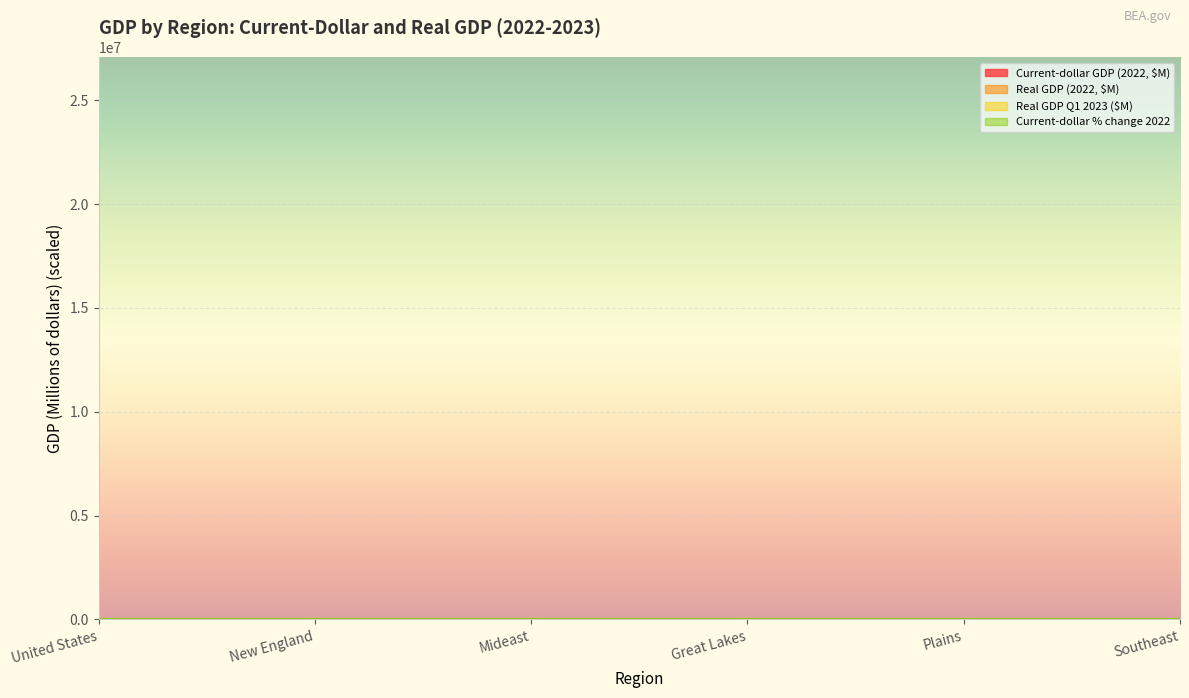

What is the maximum value for Real GDP (2022, $M)?

174.6